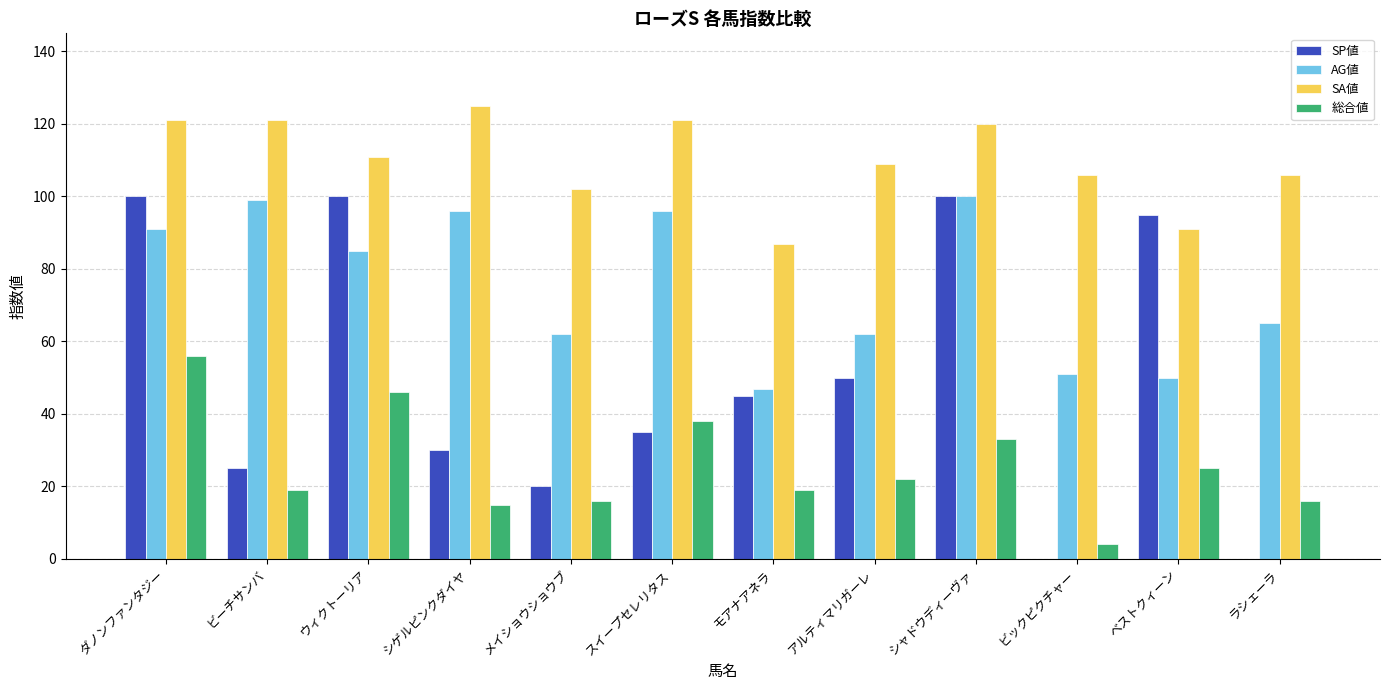

Between シゲルピンクダイヤ and スイープセレリタス, which series saw the biggest shift?

総合値